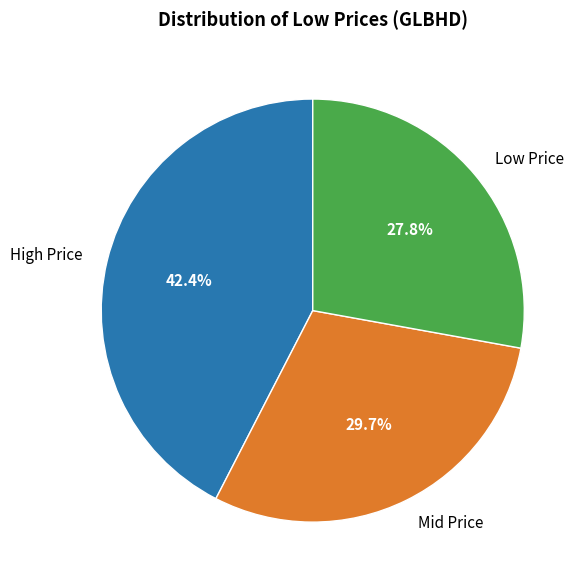

Combined, do Mid Price and High Price account for over 50%?

Yes